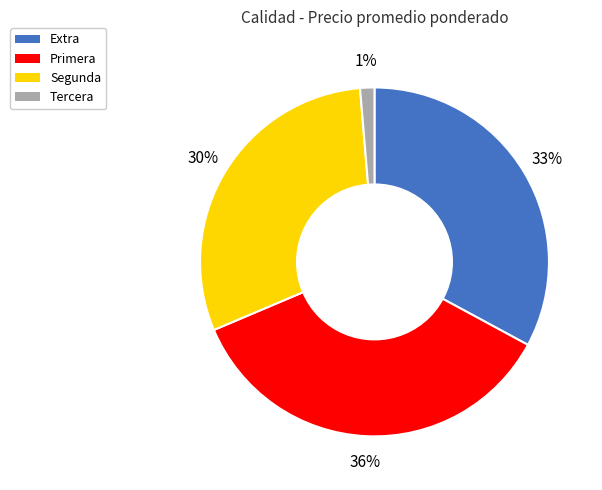

Does any single category account for the majority?

No